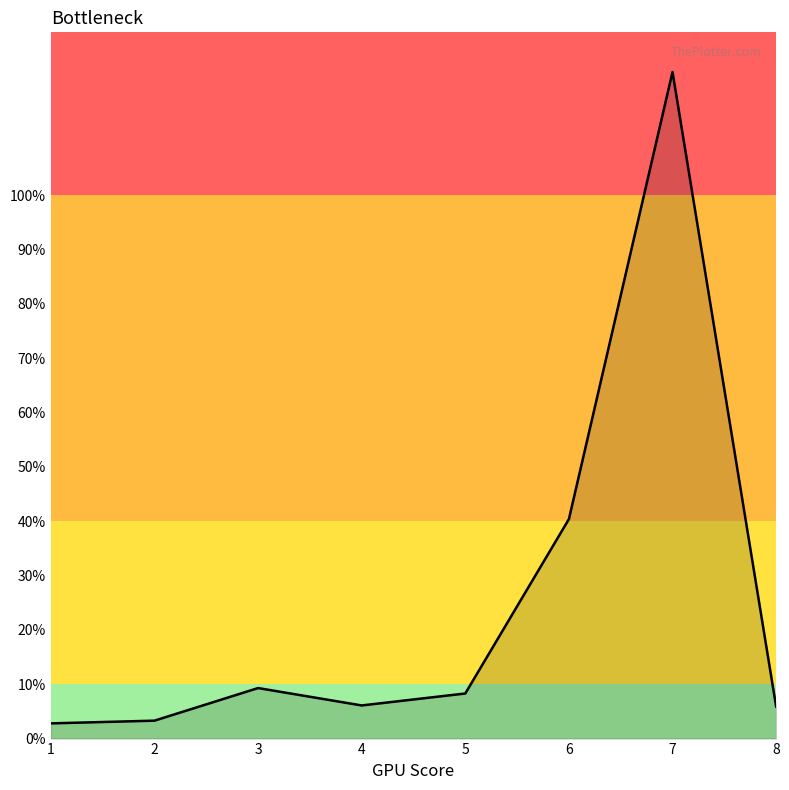

What is the sum of all values?

198.8